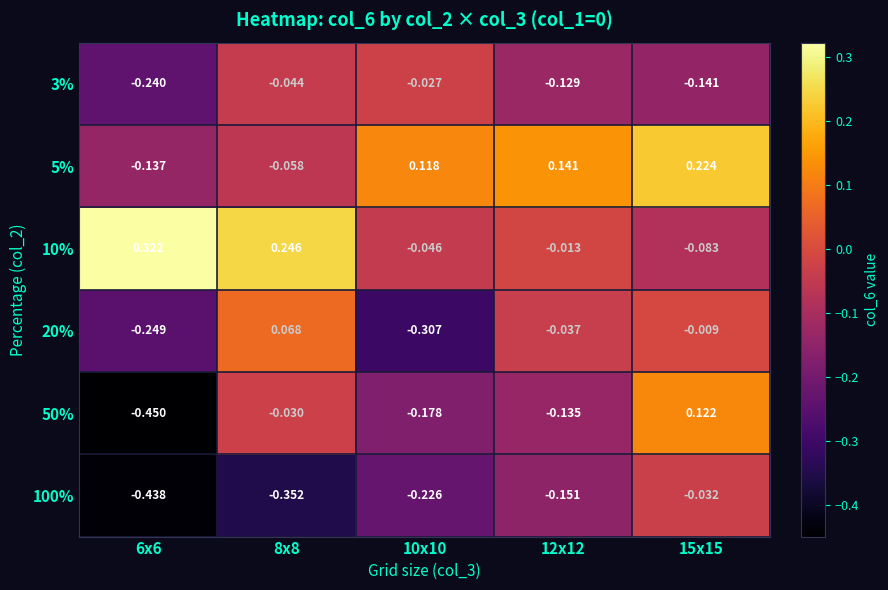

Is the value of 50% at 15x15 greater than the value of 100% at 15x15?

Yes